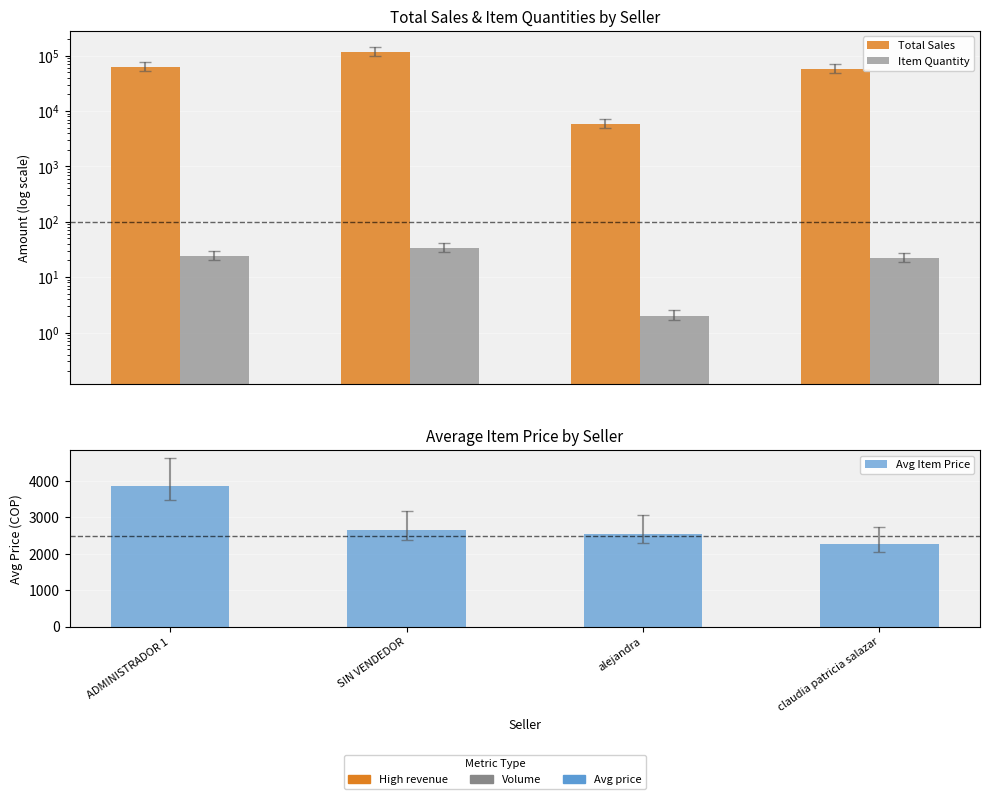

What is the total value across all series at claudia patricia salazar?

59199.8